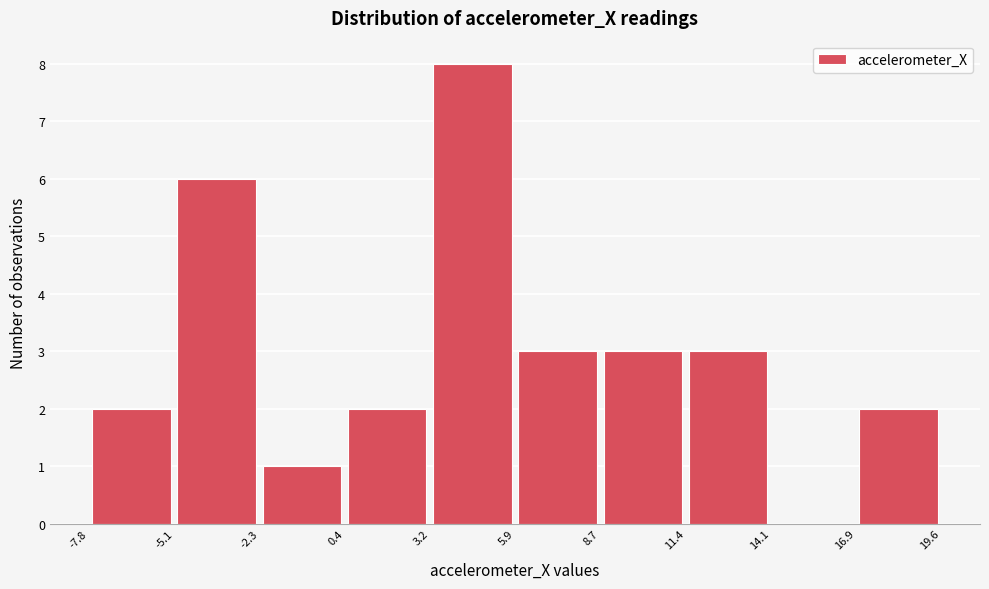

How tall is the bar that spans 0.4 to 3.2 on the x-axis? The values are not printed on the chart, so give them approximately, as read against the axis.

2